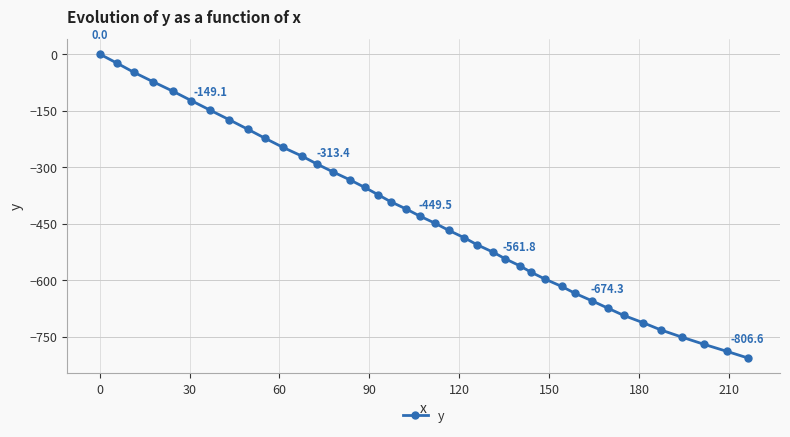

What is the smallest value displayed?

-806.6